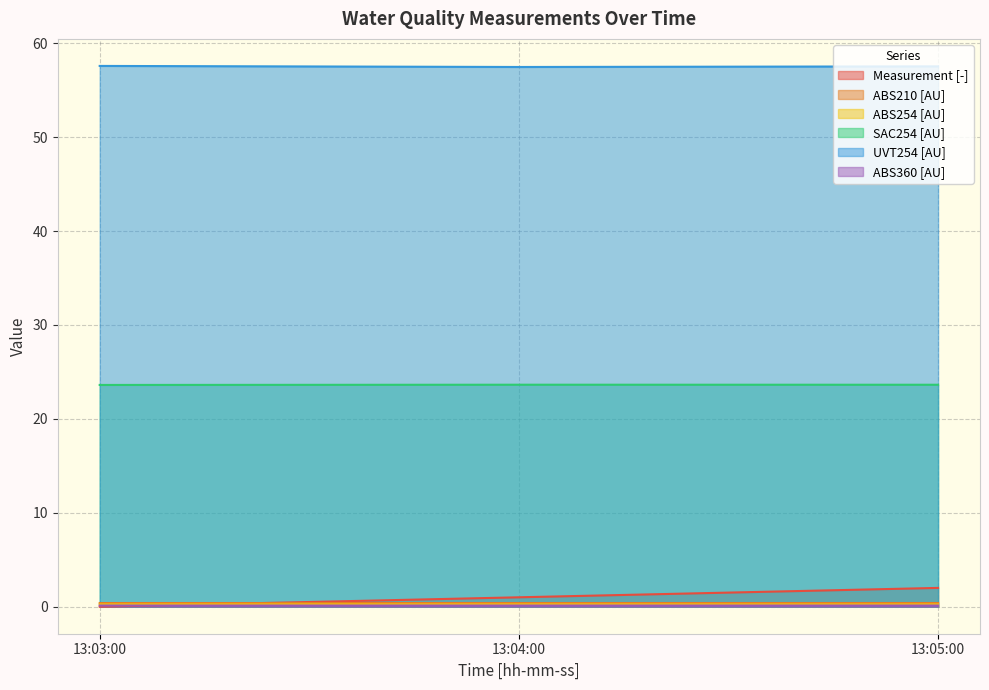

How many lines are shown in the chart?

6